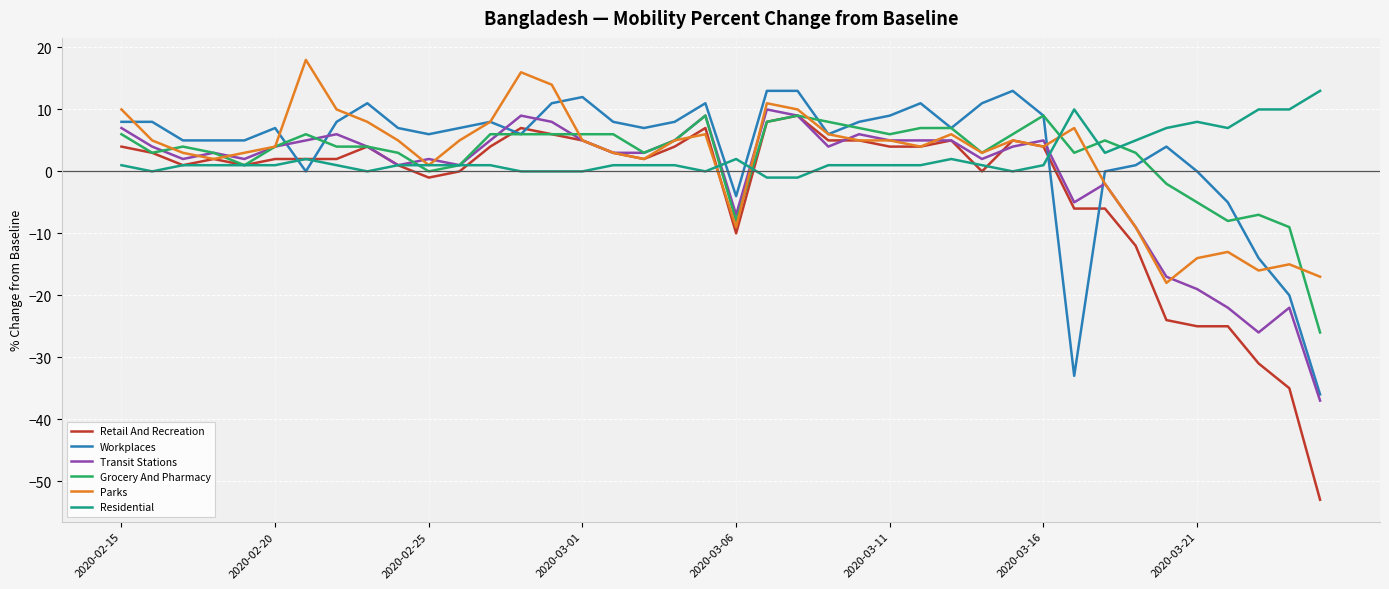

What is the maximum value for Workplaces?

13